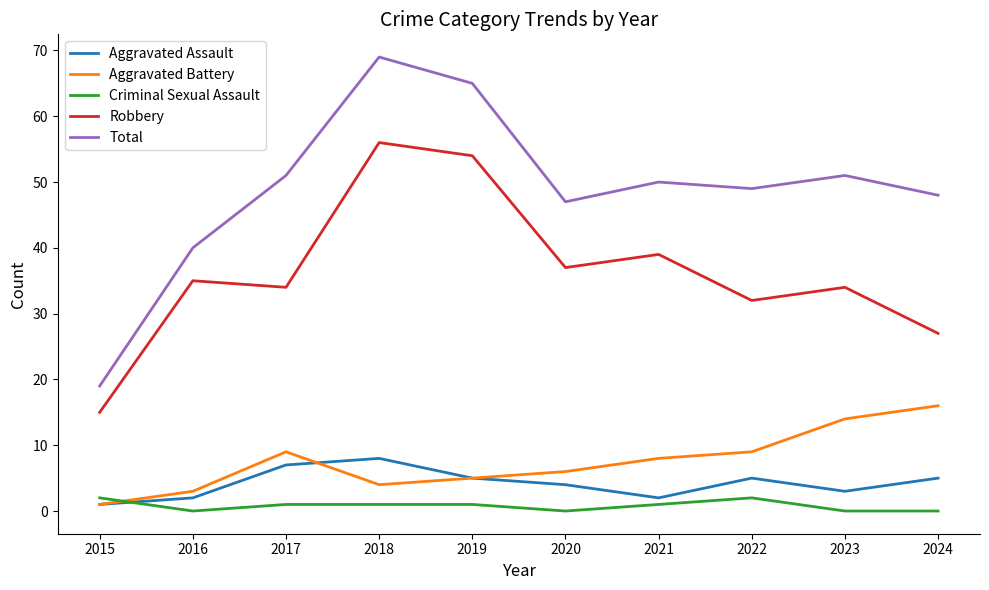

Reading left to right, transcribe all the data shown in this chart.

Aggravated Assault: 2015=1	2016=2	2017=7	2018=8	2019=5	2020=4	2021=2	2022=5	2023=3	2024=5
Aggravated Battery: 2015=1	2016=3	2017=9	2018=4	2019=5	2020=6	2021=8	2022=9	2023=14	2024=16
Criminal Sexual Assault: 2015=2	2016=0	2017=1	2018=1	2019=1	2020=0	2021=1	2022=2	2023=0	2024=0
Robbery: 2015=15	2016=35	2017=34	2018=56	2019=54	2020=37	2021=39	2022=32	2023=34	2024=27
Total: 2015=19	2016=40	2017=51	2018=69	2019=65	2020=47	2021=50	2022=49	2023=51	2024=48